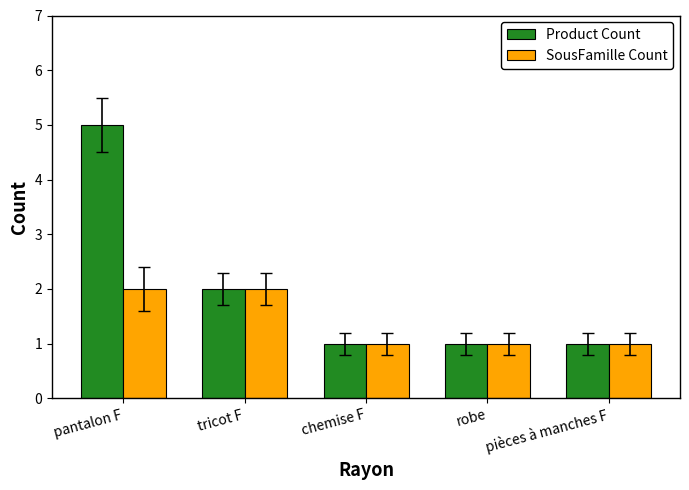

How many bars are there in each group?

2